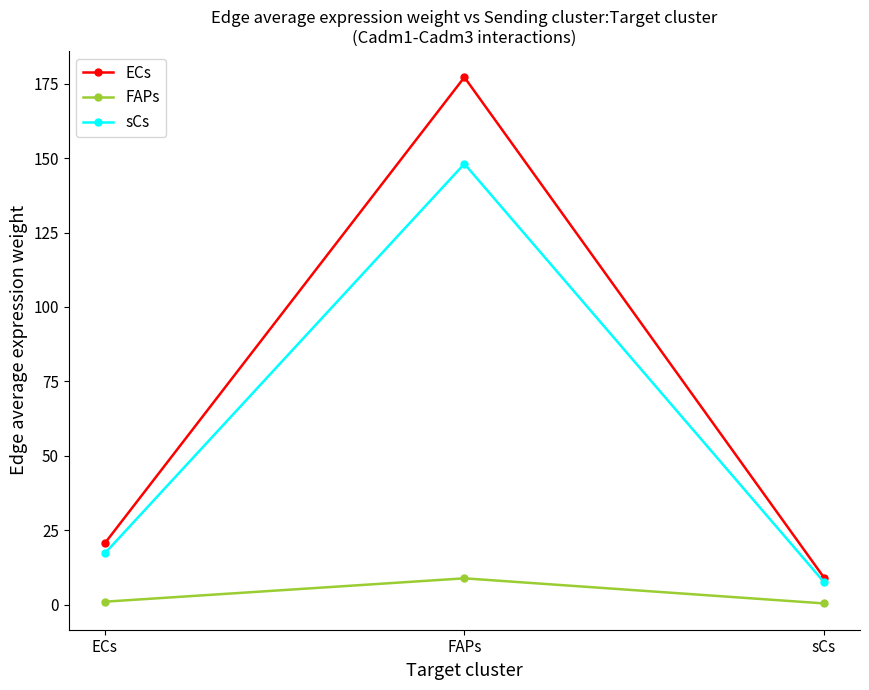

Which series has the largest total across all categories?

ECs